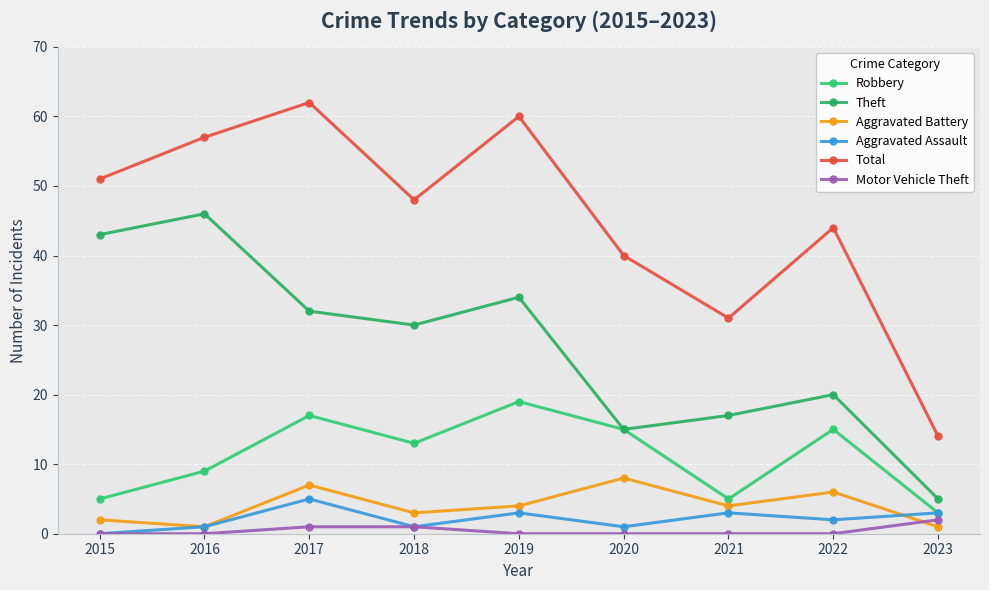

List the series in order of their peak value, lowest first.

Motor Vehicle Theft, Aggravated Assault, Aggravated Battery, Robbery, Theft, Total